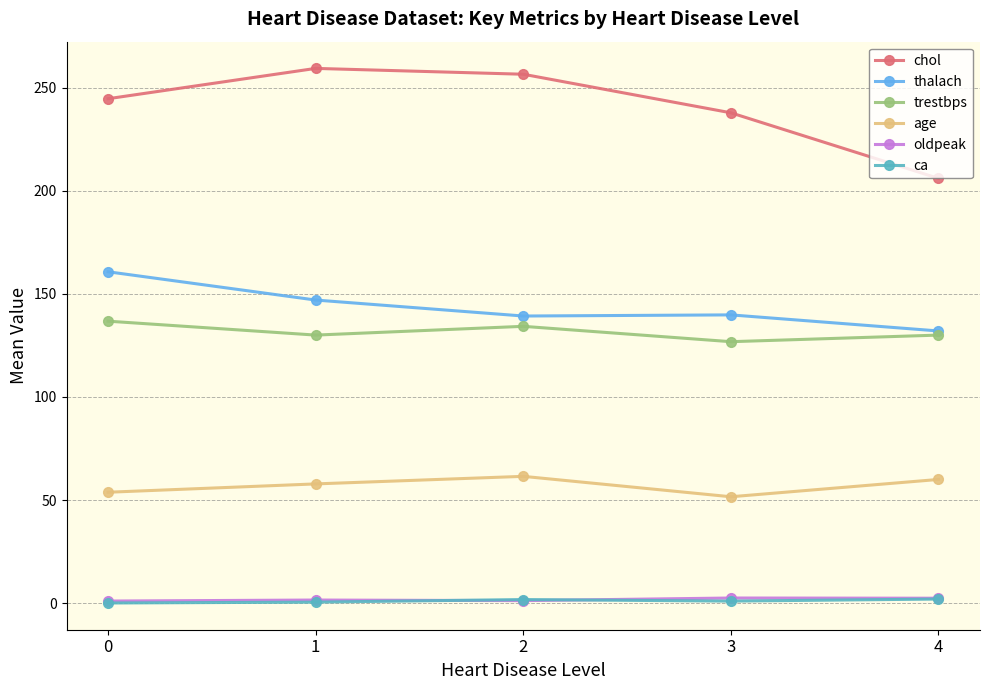

In chol, how many points are higher than both neighbors (excluding endpoints)?

1